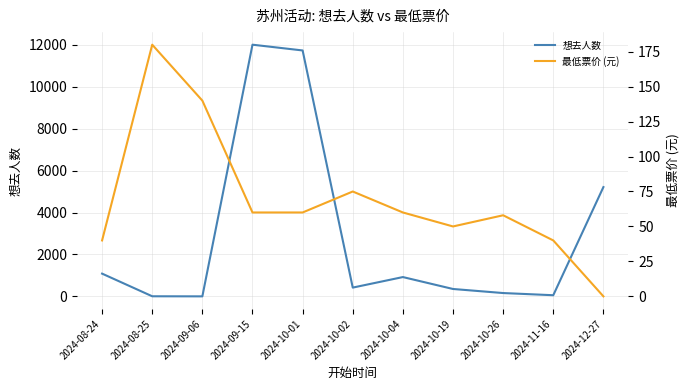

At which label does 想去人数 reach its peak?

2024-09-15